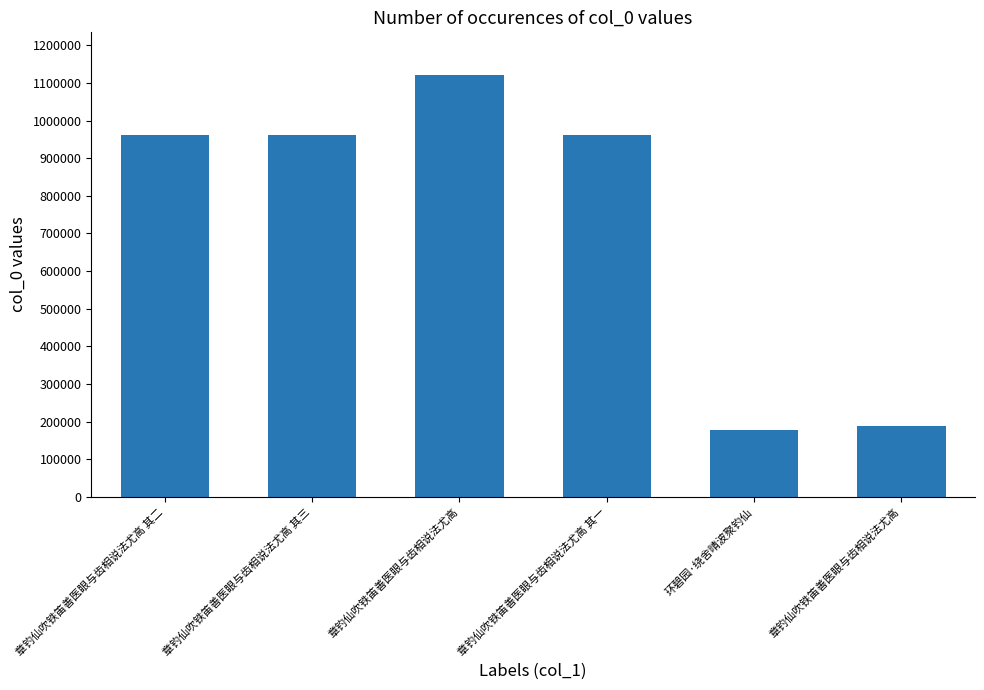

Reading left to right, transcribe all the data shown in this chart.

960648	960647	1122306	960646	177539	187161